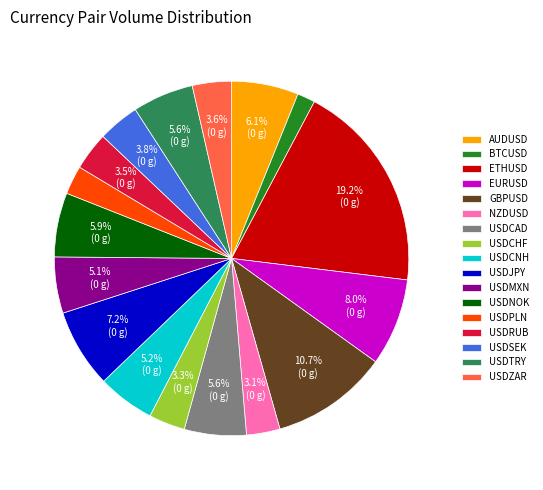

To the nearest percent, what is the difference between the USDPLN and USDJPY slice percentages?

5%